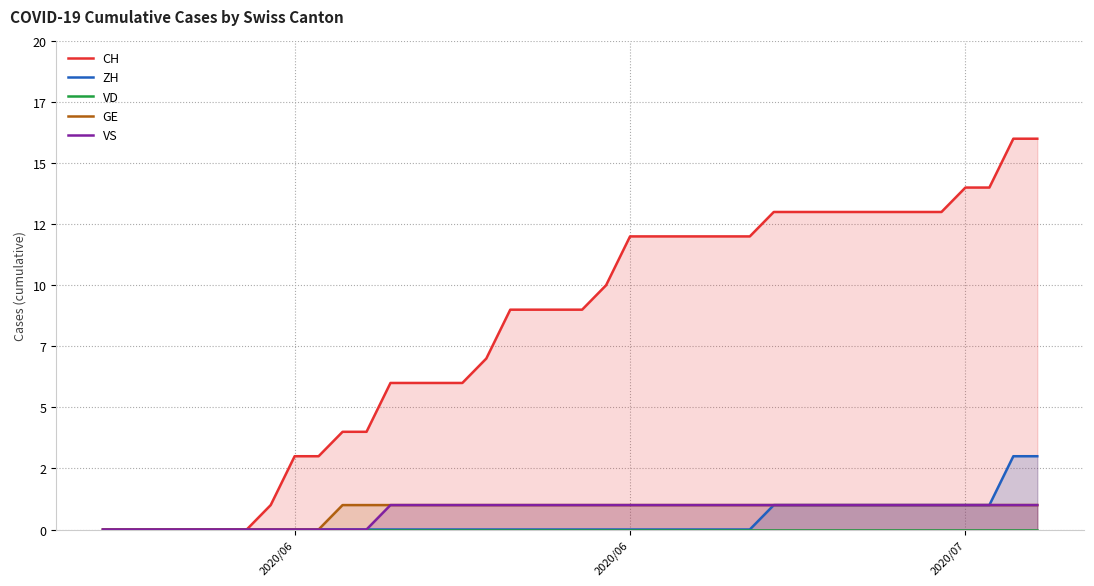

True or false: VD has more than 0 points higher than both neighbors.

False